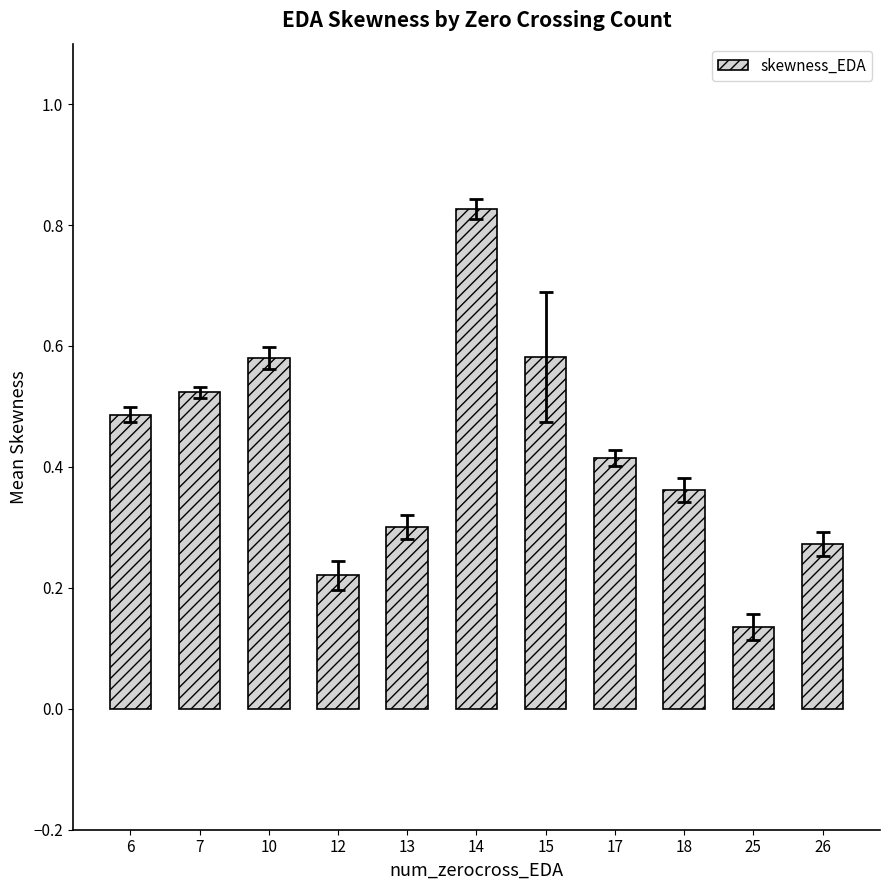

Which has a higher value, 14 or 18?

14